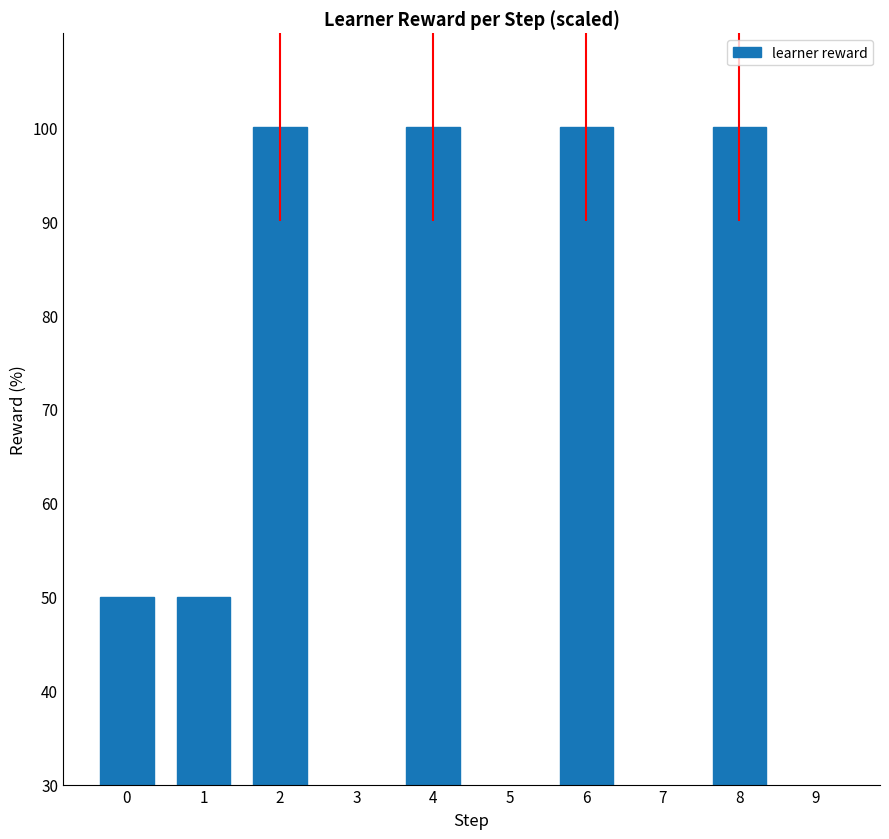

How many data points are less than 50?

4